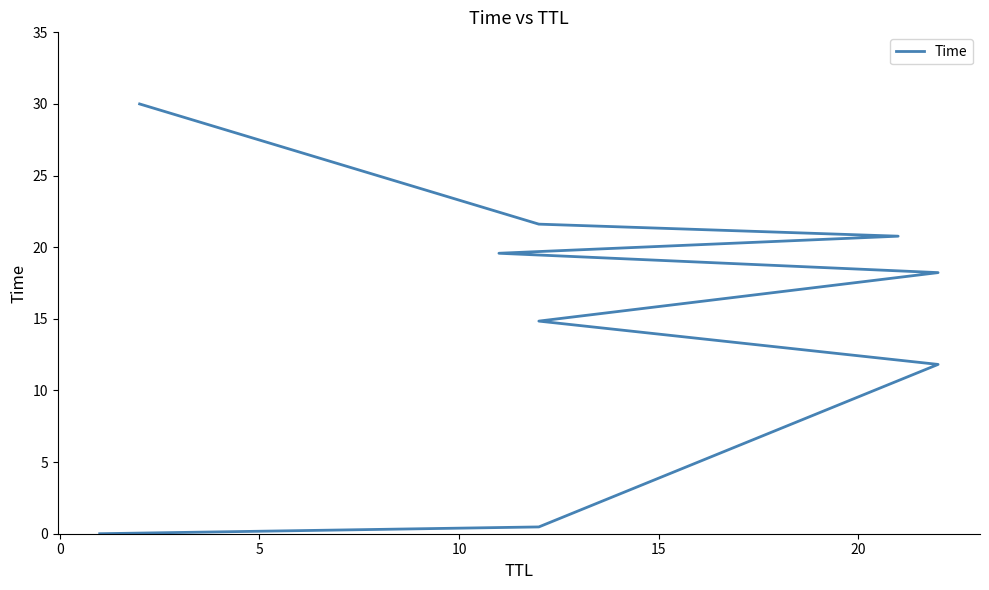

Does the chart have visible grid lines?

No